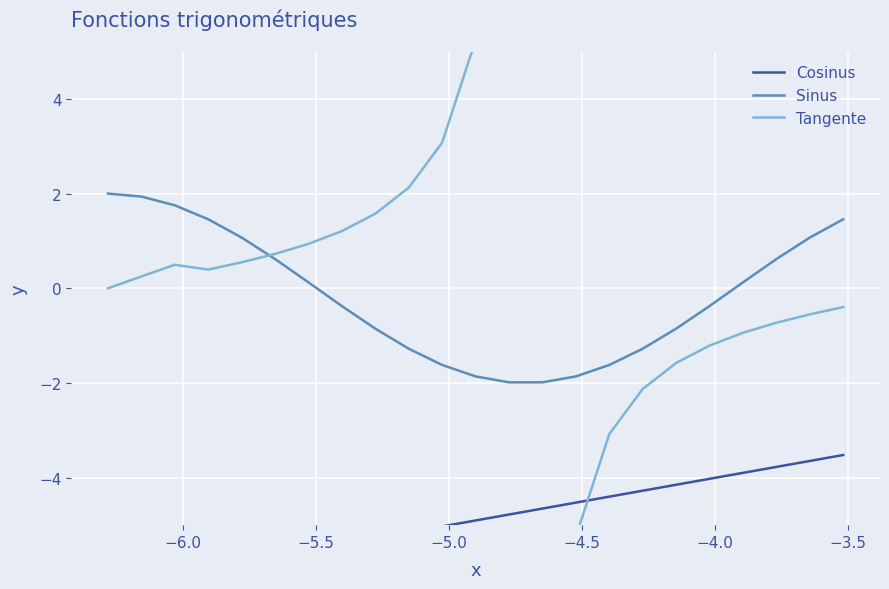

How many values in the Sinus series are below 0?

12